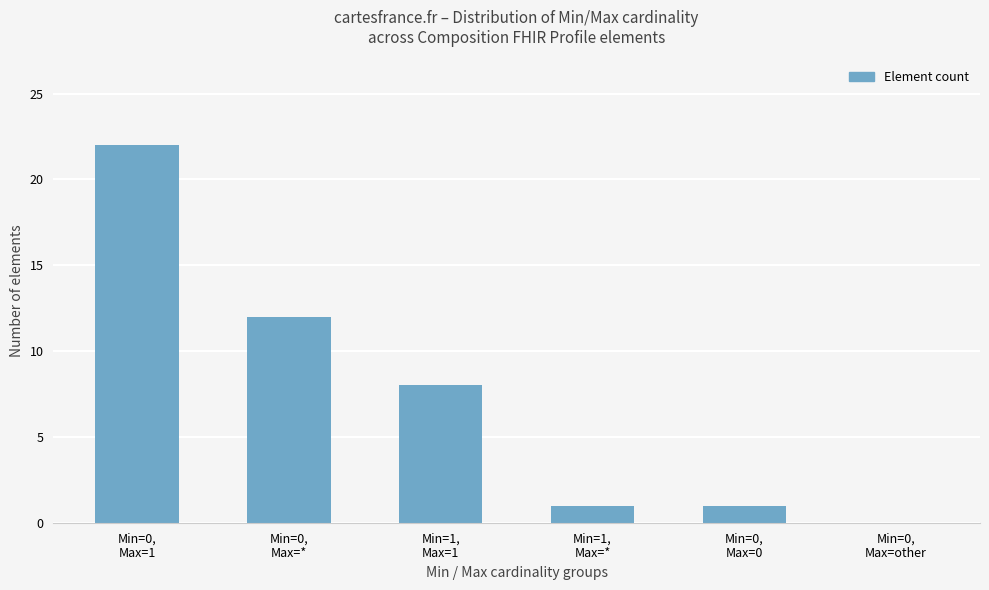

Are the bars horizontal?

No